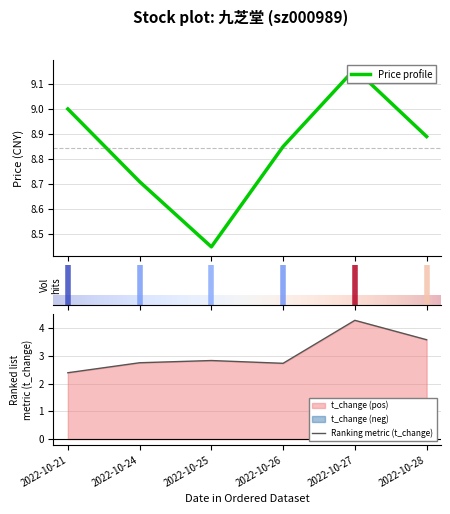

How many interior local valleys does the volume series have?

1